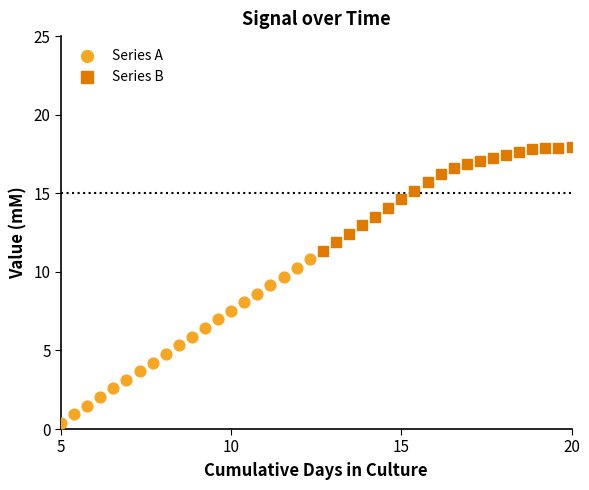

Which series contains the lowest Y value?

Series A